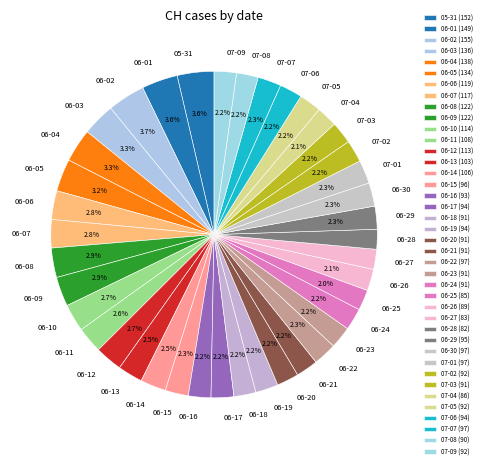

What is the ratio of the value at 06-07 to the value at 07-02?

1.3